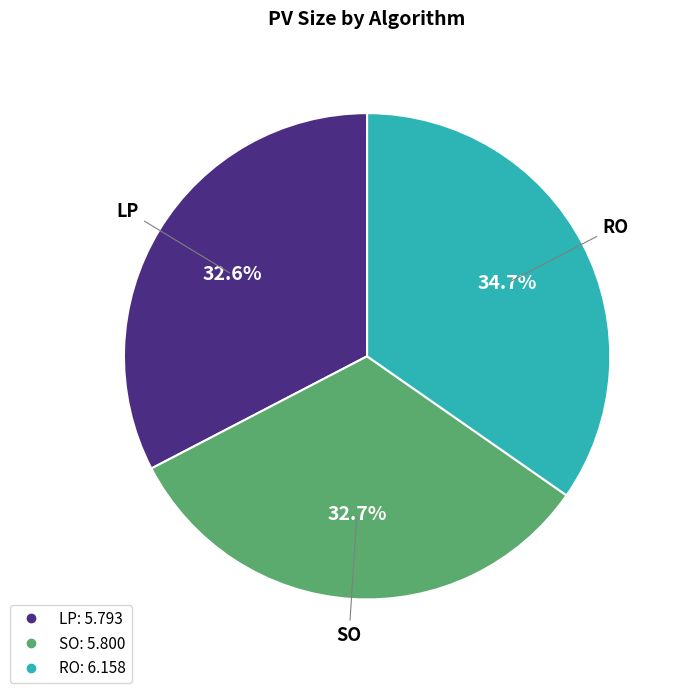

Is the sum of RO and SO greater than half?

Yes